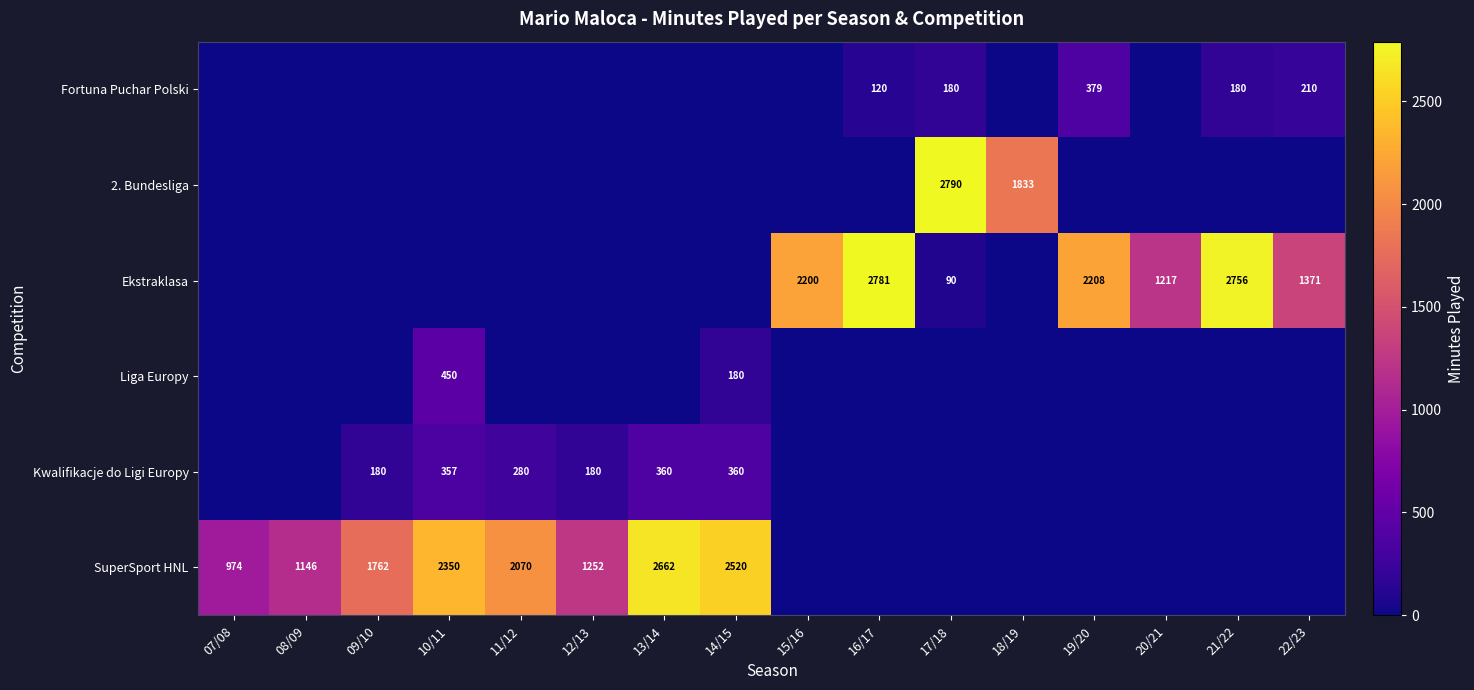

What is the spread (max minus min) of values at 18/19?

1833